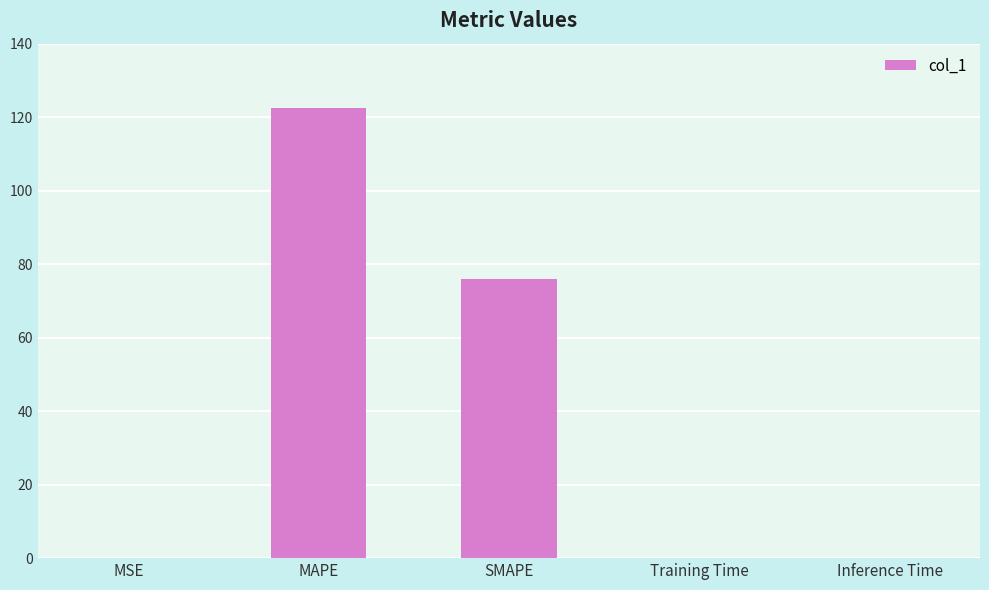

The chart shows a value of 0.0 at Training Time. True or false?

True